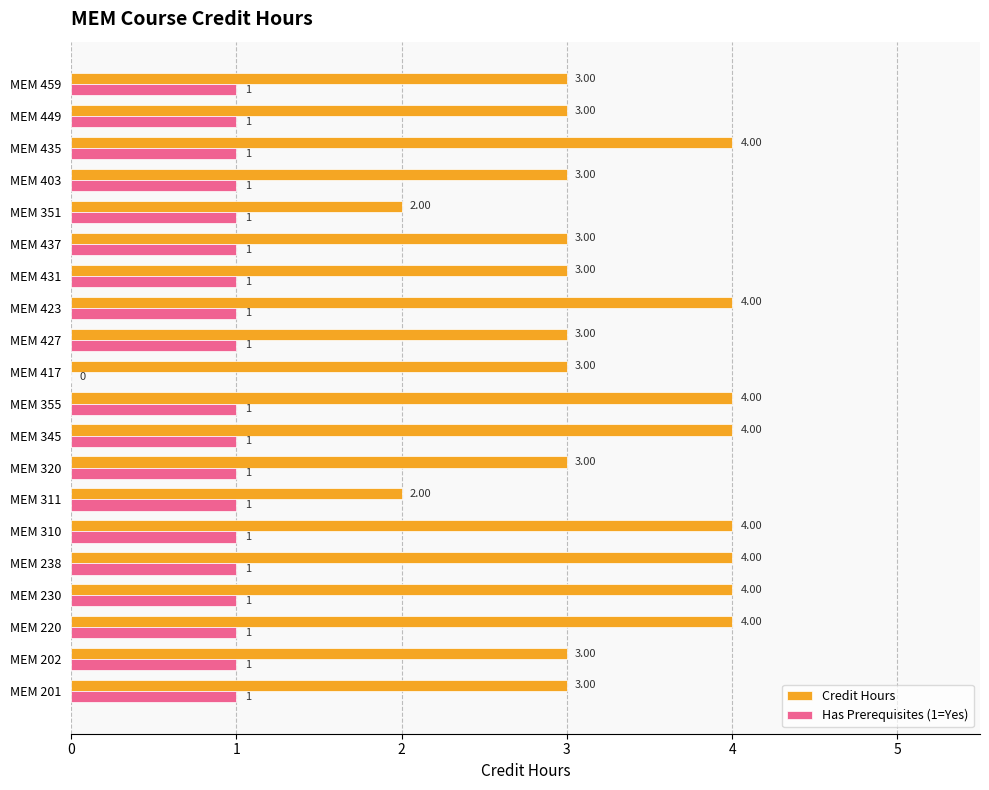

Which series changed the most between MEM 311 and MEM 431?

Credit Hours